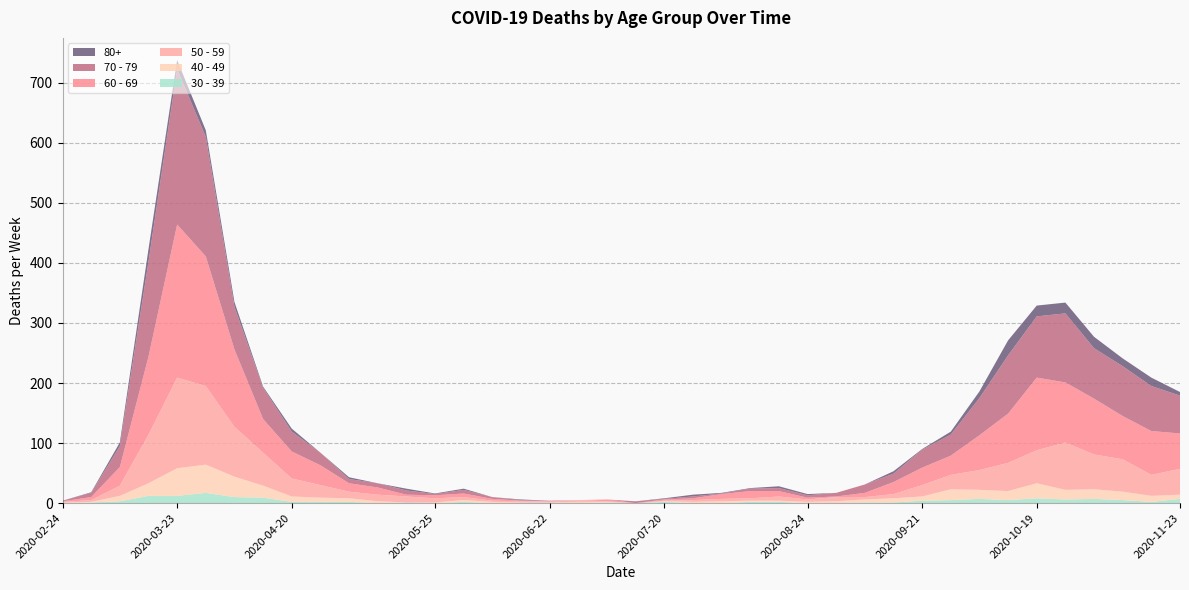

Reading left to right, list all the values displayed in this chart.

40 - 49: 2020-02-24=1	2020-03-02=1	2020-03-09=9	2020-03-16=21	2020-03-23=46	2020-03-30=47	2020-04-06=34	2020-04-13=20	2020-04-20=9	2020-04-27=7	2020-05-04=6	2020-05-11=3	2020-05-18=0	2020-05-25=1	2020-06-01=3	2020-06-08=2	2020-06-15=1	2020-06-22=1	2020-06-29=2	2020-07-06=1	2020-07-13=0	2020-07-20=1	2020-07-27=2	2020-08-03=3	2020-08-10=2	2020-08-17=2	2020-08-24=2	2020-08-31=3	2020-09-07=5	2020-09-14=7	2020-09-21=7	2020-09-28=18	2020-10-05=15	2020-10-12=15	2020-10-19=25	2020-10-26=16	2020-11-02=16	2020-11-09=14	2020-11-16=10	2020-11-23=7
50 - 59: 2020-02-24=1	2020-03-02=3	2020-03-09=17	2020-03-16=81	2020-03-23=151	2020-03-30=131	2020-04-06=83	2020-04-13=55	2020-04-20=30	2020-04-27=21	2020-05-04=11	2020-05-11=11	2020-05-18=10	2020-05-25=7	2020-06-01=5	2020-06-08=2	2020-06-15=2	2020-06-22=2	2020-06-29=3	2020-07-06=1	2020-07-13=0	2020-07-20=1	2020-07-27=3	2020-08-03=4	2020-08-10=4	2020-08-17=7	2020-08-24=4	2020-08-31=7	2020-09-07=4	2020-09-14=7	2020-09-21=19	2020-09-28=24	2020-10-05=33	2020-10-12=47	2020-10-19=55	2020-10-26=79	2020-11-02=58	2020-11-09=54	2020-11-16=35	2020-11-23=43
60 - 69: 2020-02-24=1	2020-03-02=5	2020-03-09=31	2020-03-16=130	2020-03-23=255	2020-03-30=216	2020-04-06=129	2020-04-13=56	2020-04-20=45	2020-04-27=33	2020-05-04=14	2020-05-11=12	2020-05-18=3	2020-05-25=5	2020-06-01=6	2020-06-08=3	2020-06-15=1	2020-06-22=0	2020-06-29=0	2020-07-06=3	2020-07-13=0	2020-07-20=2	2020-07-27=3	2020-08-03=8	2020-08-10=12	2020-08-17=9	2020-08-24=3	2020-08-31=1	2020-09-07=7	2020-09-14=20	2020-09-21=29	2020-09-28=32	2020-10-05=58	2020-10-12=82	2020-10-19=121	2020-10-26=100	2020-11-02=93	2020-11-09=72	2020-11-16=73	2020-11-23=59
70 - 79: 2020-02-24=1	2020-03-02=7	2020-03-09=35	2020-03-16=158	2020-03-23=259	2020-03-30=199	2020-04-06=71	2020-04-13=52	2020-04-20=33	2020-04-27=21	2020-05-04=7	2020-05-11=7	2020-05-18=7	2020-05-25=2	2020-06-01=6	2020-06-08=3	2020-06-15=1	2020-06-22=1	2020-06-29=0	2020-07-06=0	2020-07-13=3	2020-07-20=1	2020-07-27=3	2020-08-03=1	2020-08-10=4	2020-08-17=5	2020-08-24=4	2020-08-31=6	2020-09-07=14	2020-09-14=14	2020-09-21=30	2020-09-28=35	2020-10-05=62	2020-10-12=97	2020-10-19=102	2020-10-26=115	2020-11-02=84	2020-11-09=83	2020-11-16=75	2020-11-23=63
80+: 2020-02-24=0	2020-03-02=1	2020-03-09=6	2020-03-16=21	2020-03-23=15	2020-03-30=11	2020-04-06=8	2020-04-13=2	2020-04-20=5	2020-04-27=0	2020-05-04=3	2020-05-11=0	2020-05-18=3	2020-05-25=1	2020-06-01=2	2020-06-08=0	2020-06-15=1	2020-06-22=0	2020-06-29=0	2020-07-06=0	2020-07-13=0	2020-07-20=1	2020-07-27=3	2020-08-03=1	2020-08-10=1	2020-08-17=3	2020-08-24=2	2020-08-31=0	2020-09-07=0	2020-09-14=4	2020-09-21=1	2020-09-28=5	2020-10-05=11	2020-10-12=25	2020-10-19=18	2020-10-26=18	2020-11-02=19	2020-11-09=13	2020-11-16=14	2020-11-23=6
30 - 39: 2020-02-24=0	2020-03-02=1	2020-03-09=3	2020-03-16=12	2020-03-23=12	2020-03-30=17	2020-04-06=10	2020-04-13=9	2020-04-20=2	2020-04-27=2	2020-05-04=2	2020-05-11=0	2020-05-18=1	2020-05-25=0	2020-06-01=2	2020-06-08=0	2020-06-15=0	2020-06-22=0	2020-06-29=0	2020-07-06=1	2020-07-13=0	2020-07-20=2	2020-07-27=0	2020-08-03=0	2020-08-10=2	2020-08-17=2	2020-08-24=0	2020-08-31=0	2020-09-07=1	2020-09-14=1	2020-09-21=4	2020-09-28=5	2020-10-05=7	2020-10-12=5	2020-10-19=8	2020-10-26=6	2020-11-02=7	2020-11-09=5	2020-11-16=2	2020-11-23=7